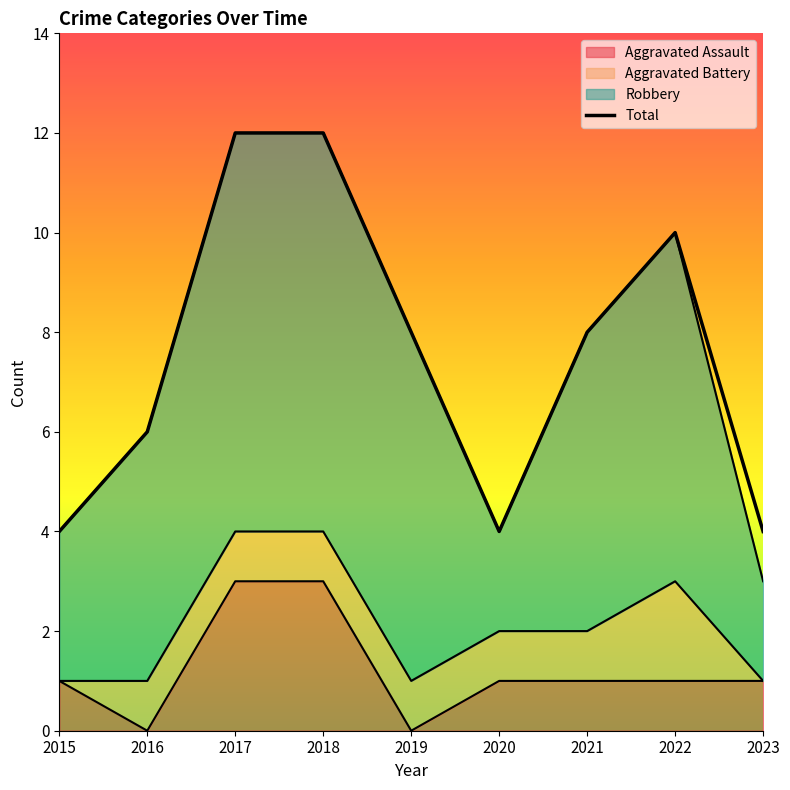

Which label corresponds to the smallest value in the chart?

2015